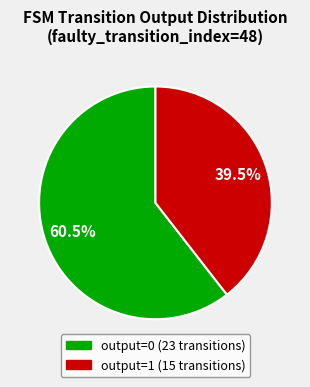

Is there a majority slice in this chart?

Yes